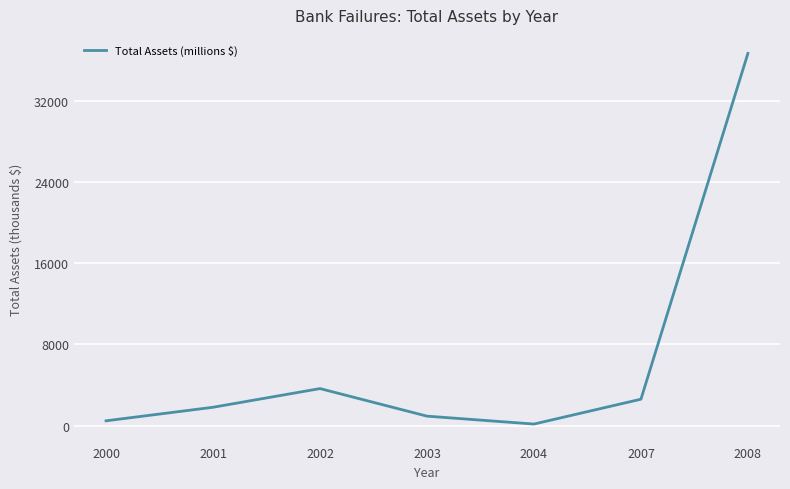

At which label is the value closest to 18402?

2002